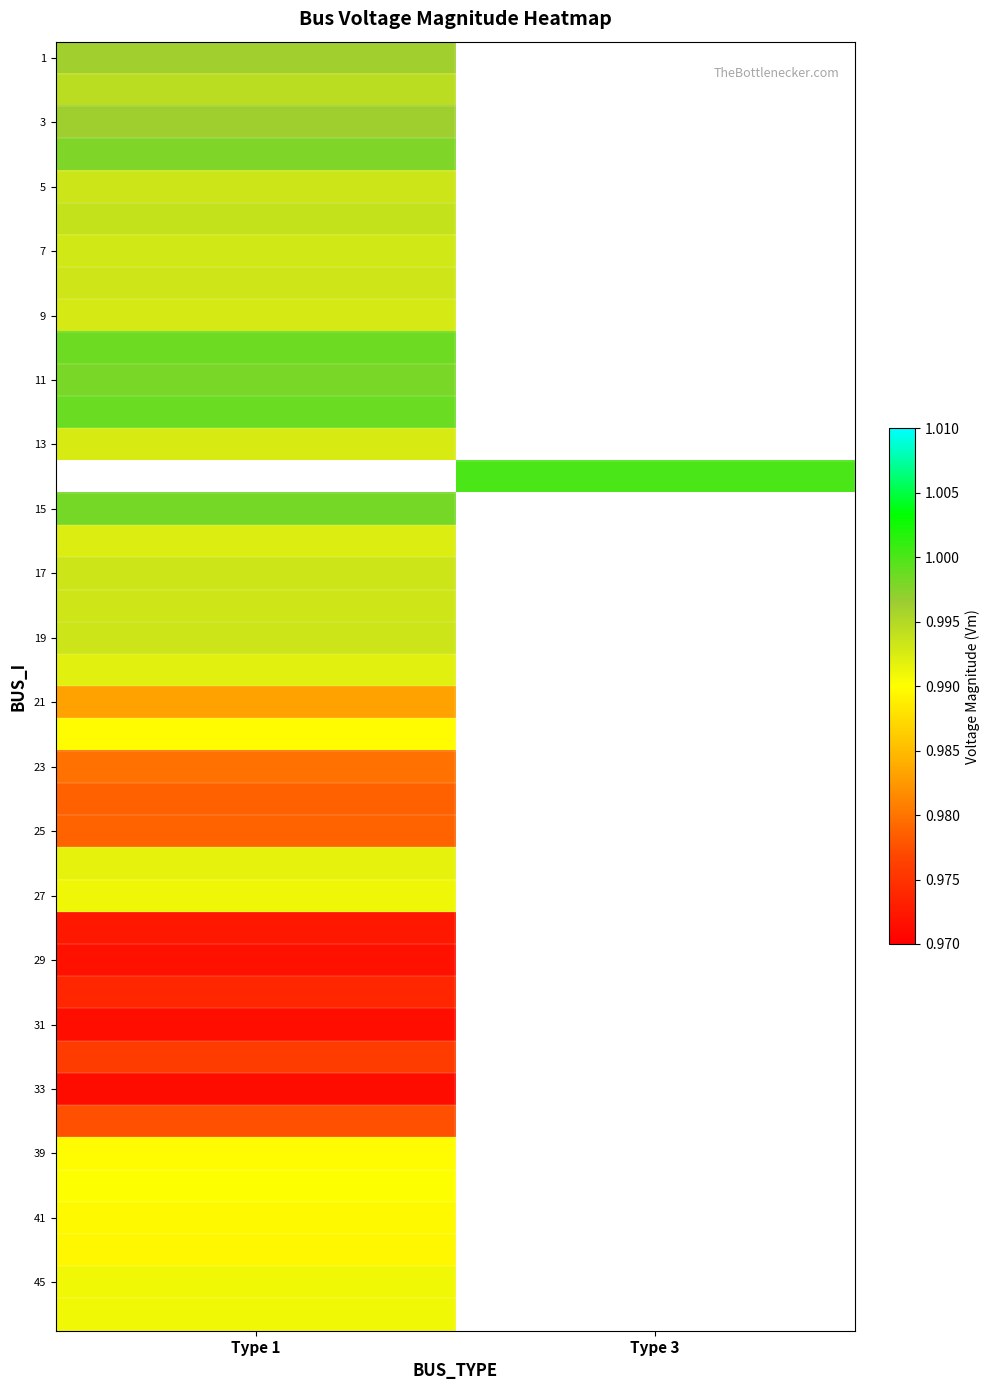

True or false: 7 has a value of 1.0 at Type 1.

True